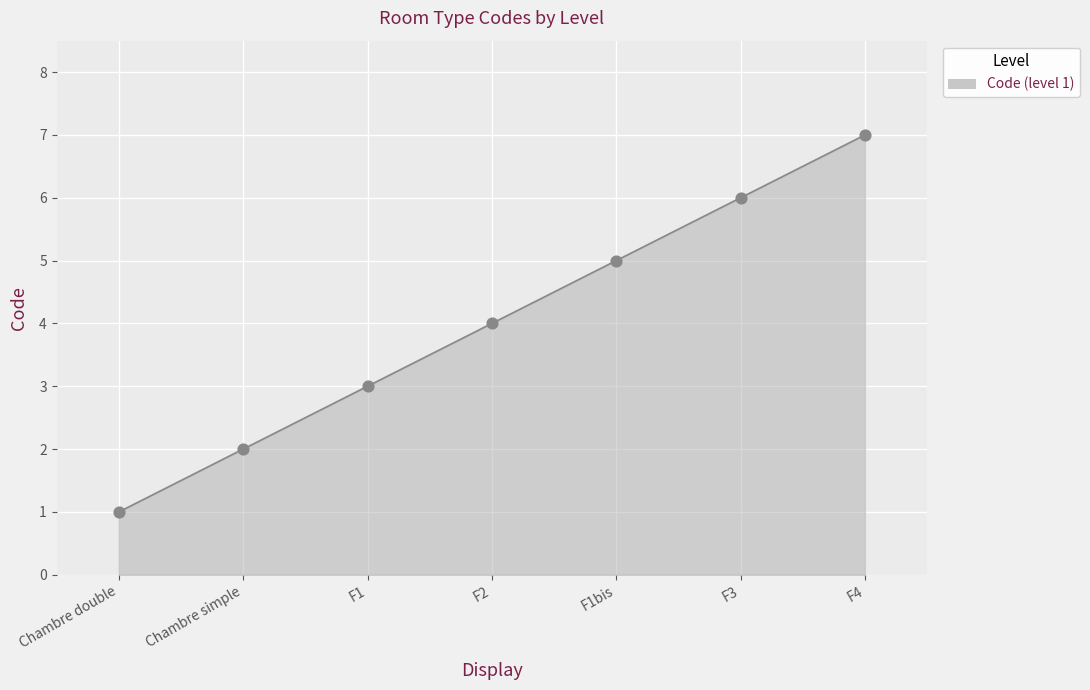

Which has a higher value, F1bis or F2?

F1bis